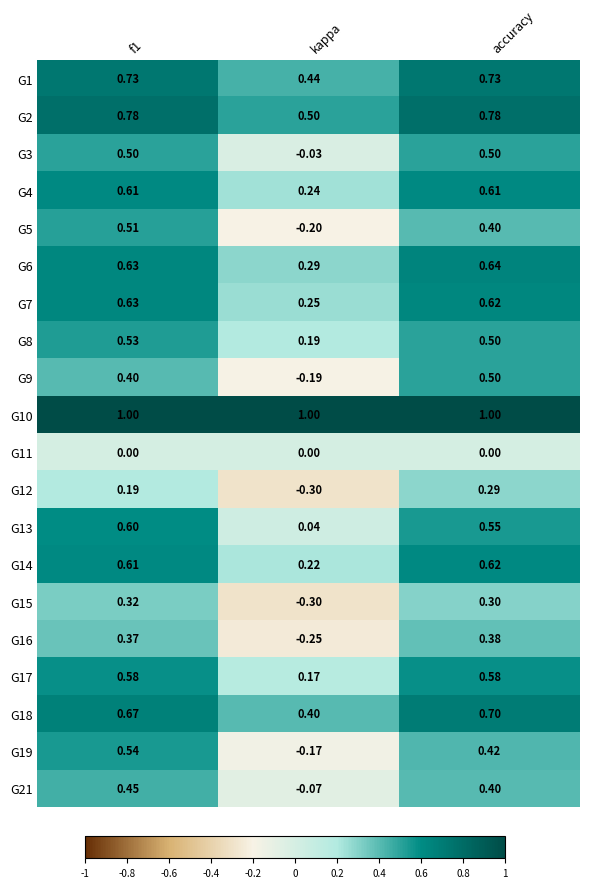

Which category has the highest value in the G16 series?

accuracy